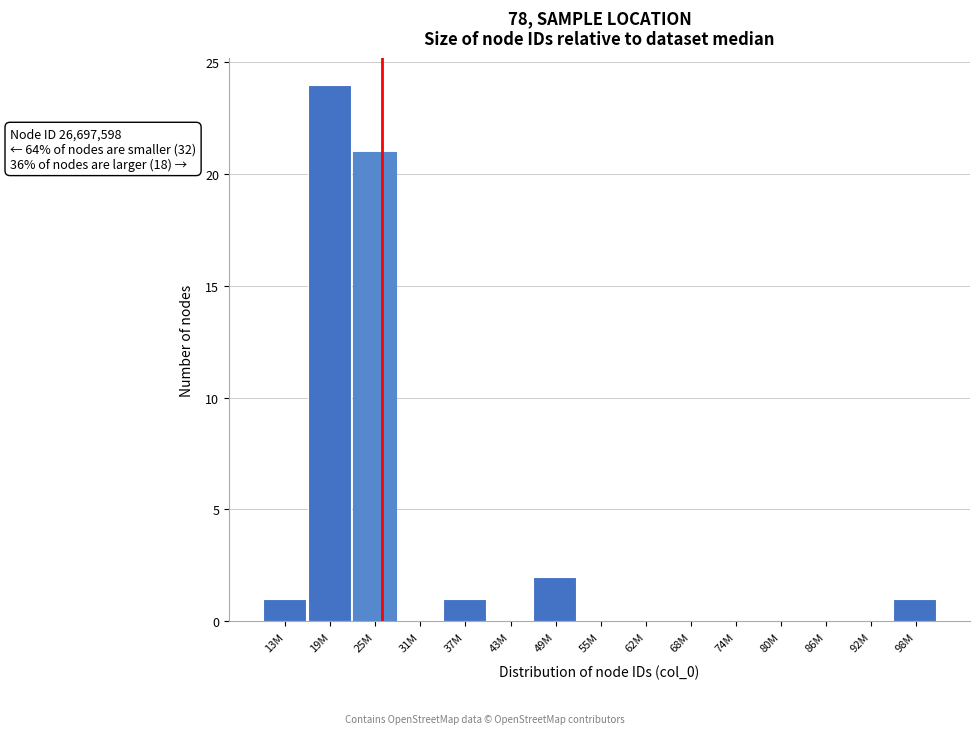

Reading left to right, what are all the values shown in this chart?

13M=1	19M=24	25M=21	31M=0	37M=1	43M=0	49M=2	55M=0	62M=0	68M=0	74M=0	80M=0	86M=0	92M=0	98M=1